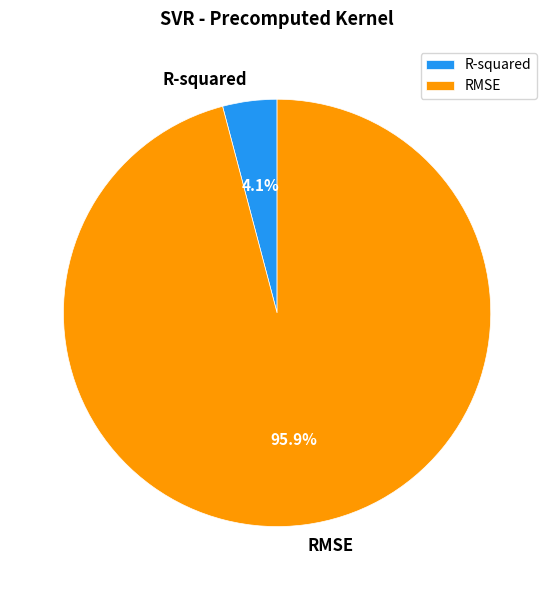

To the nearest percent, what is the combined percentage of RMSE and R-squared?

100%